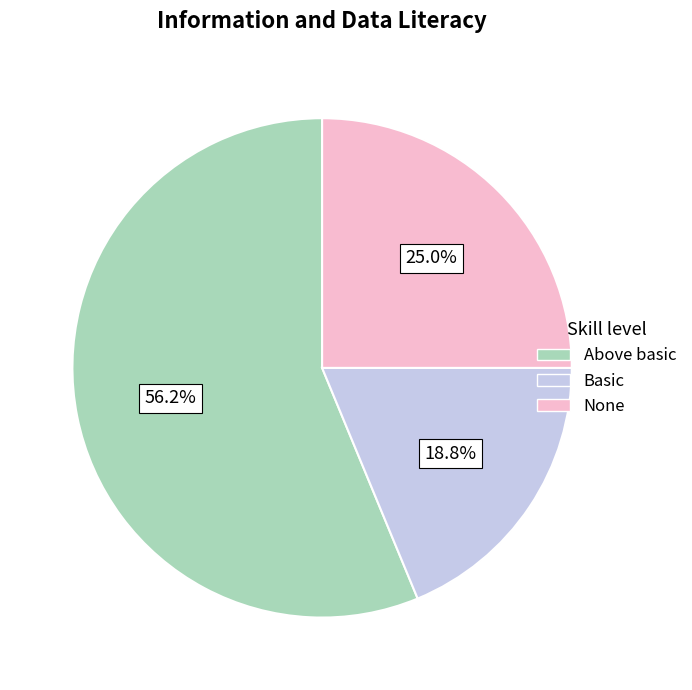

To the nearest percent, what is the average slice percentage?

33%